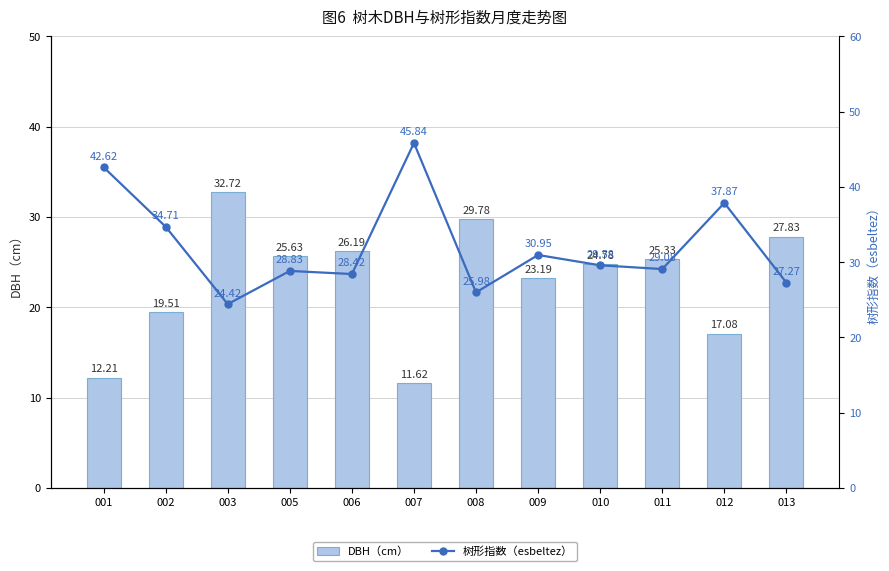

What is the value of the DBH（cm） bar at the 10th from the left?

25.3